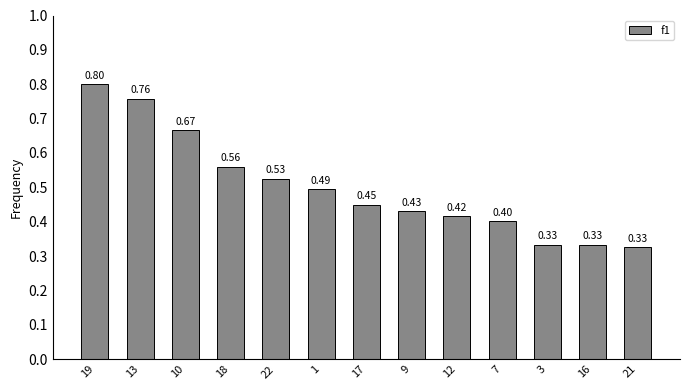

What is the greatest value displayed?

0.8